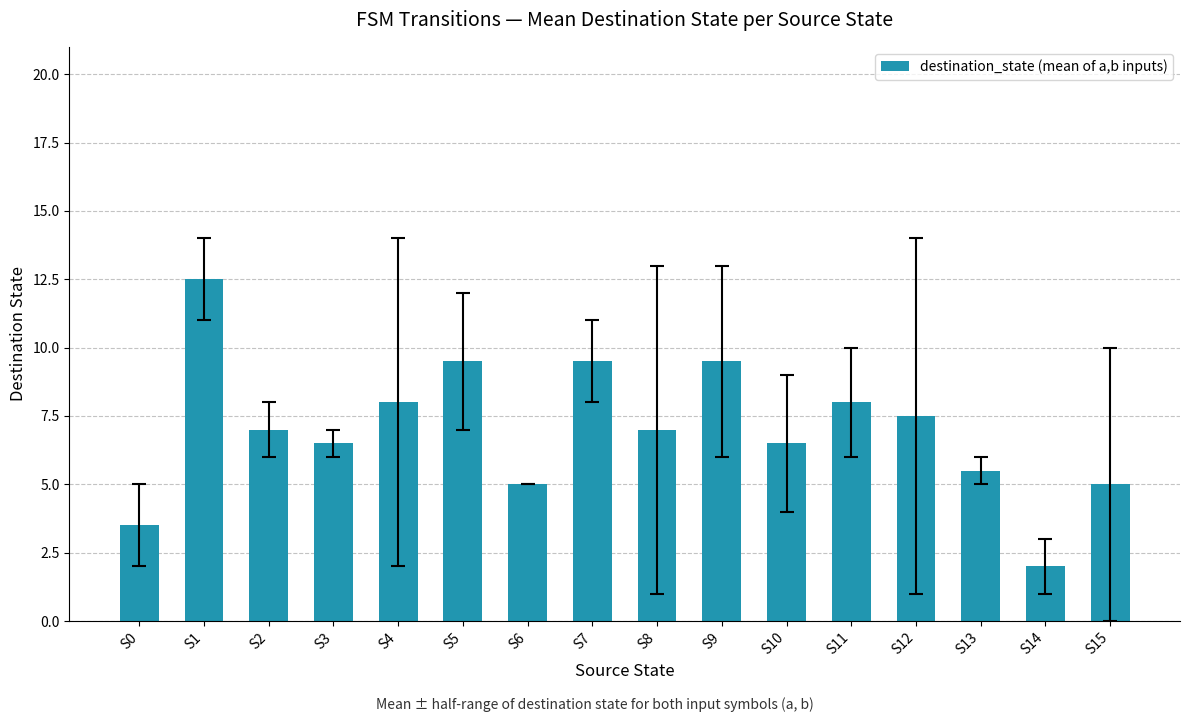

At which label does the data first exceed 7?

S1